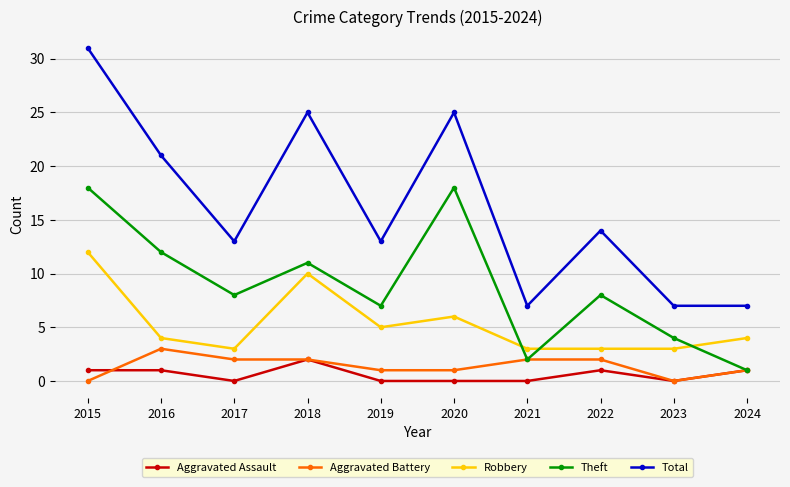

True or false: Total and Theft intersect in this chart.

False